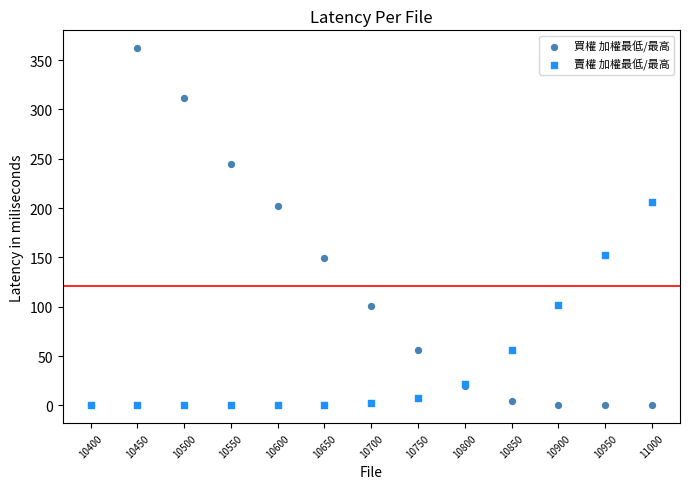

In the 買權 加權最低/最高 series, what Y value is closest to 181?

202.0